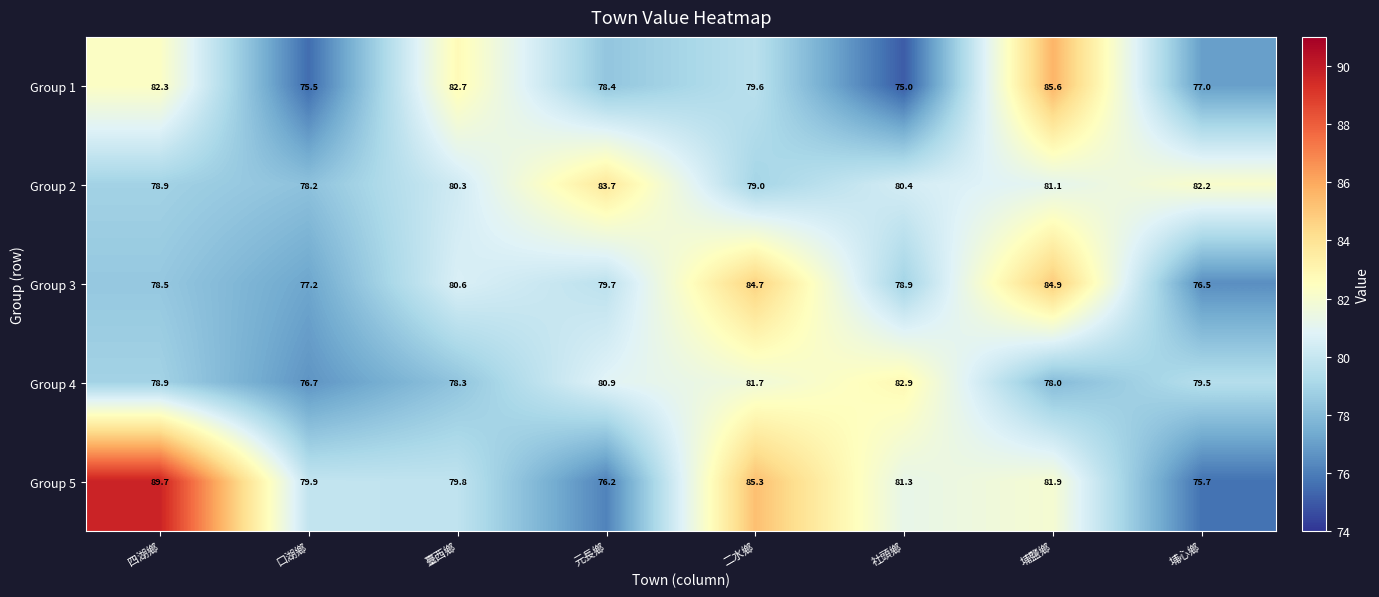

How many categories are shown in the chart?

8